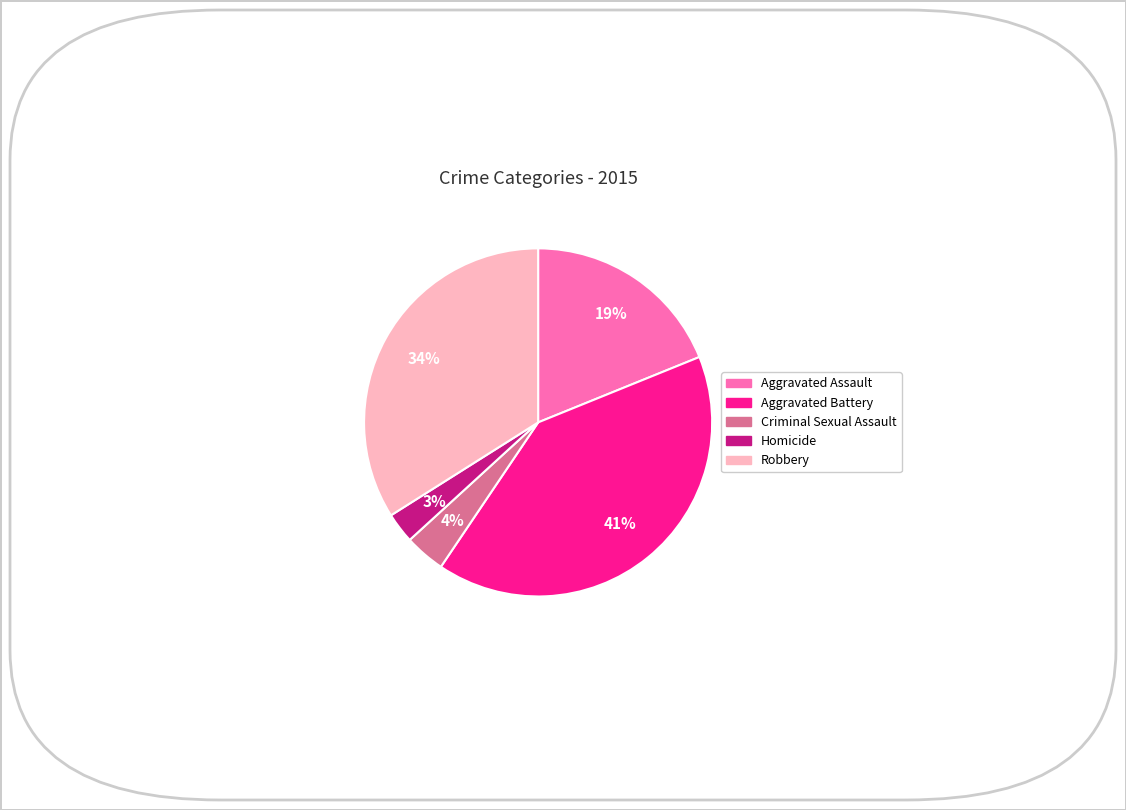

To the nearest percent, what portion does Aggravated Assault represent?

19%